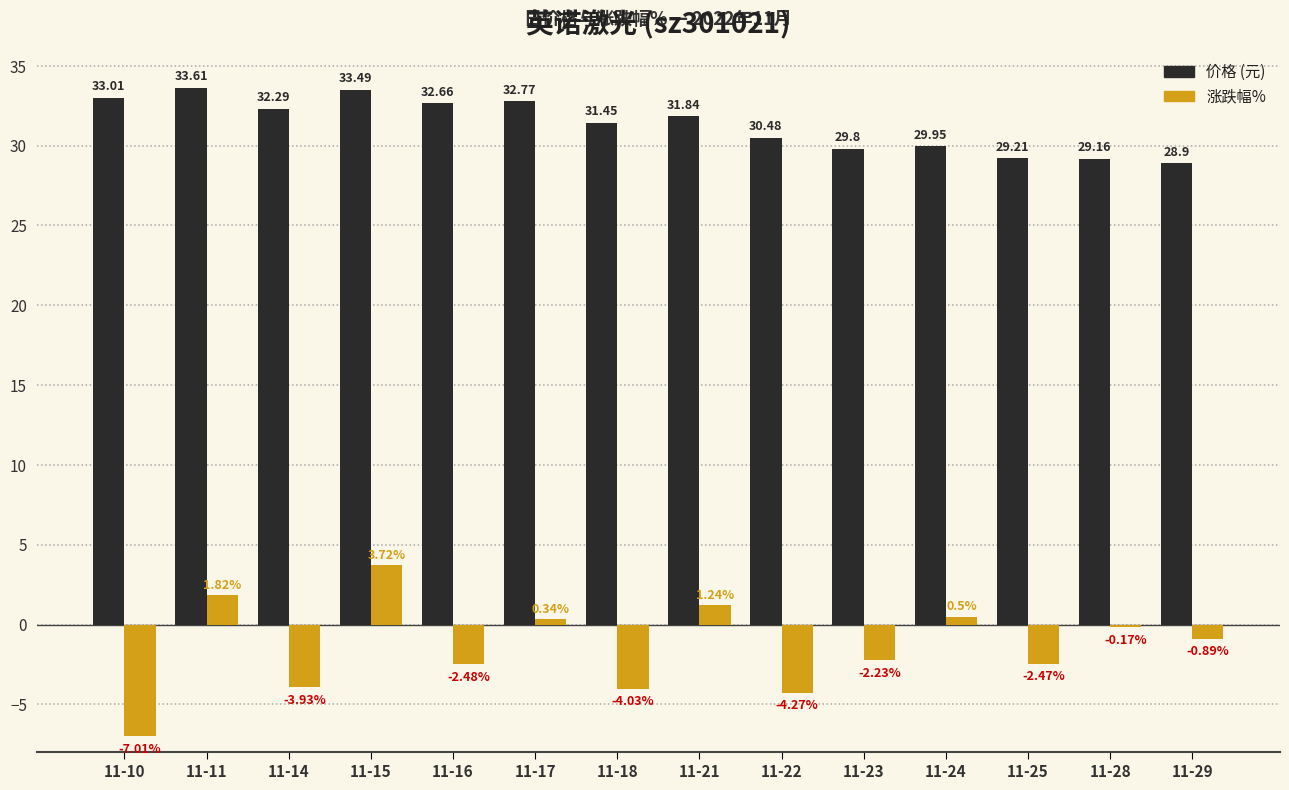

What is the spread (max minus min) of values at 11-17?

32.4